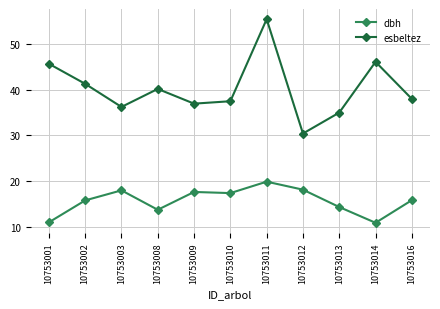

True or false: dbh and esbeltez cross at least once.

False